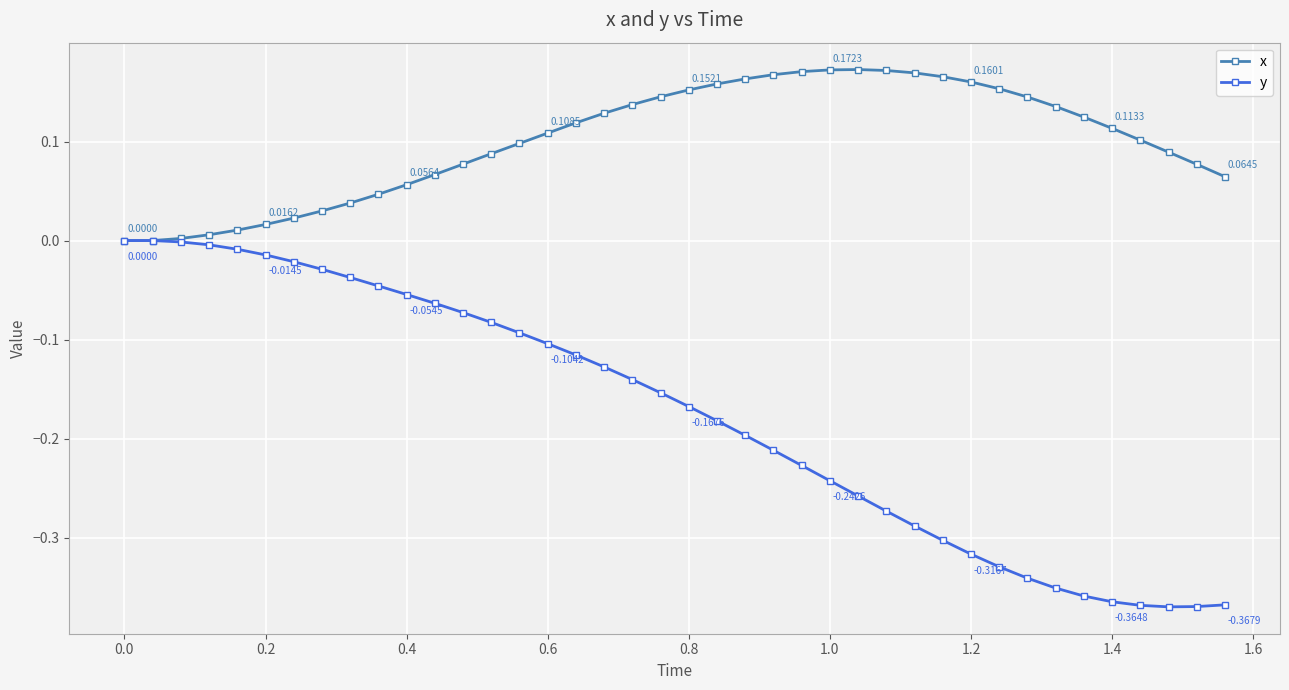

List the series in order of their peak value, highest first.

x, y